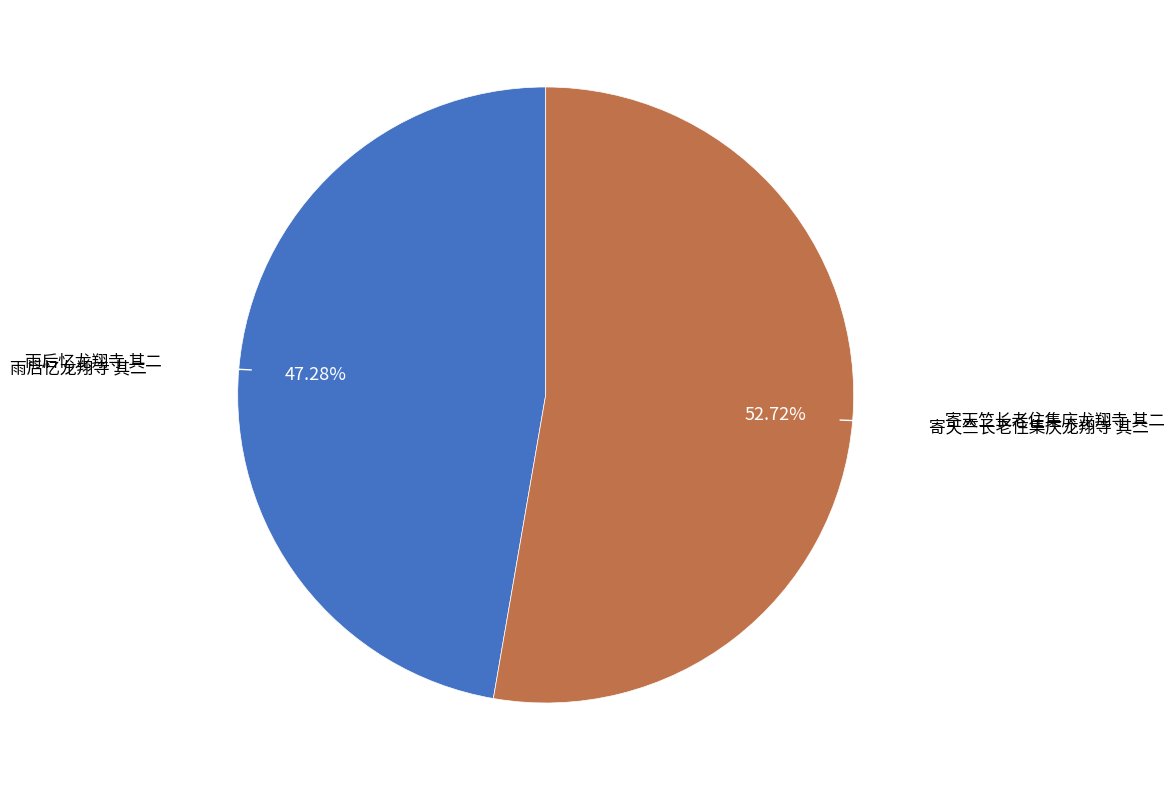

To the nearest percent, what is the combined percentage of 雨后忆龙翔寺 其二 and 寄天竺长老住集庆龙翔寺 其二?

100%